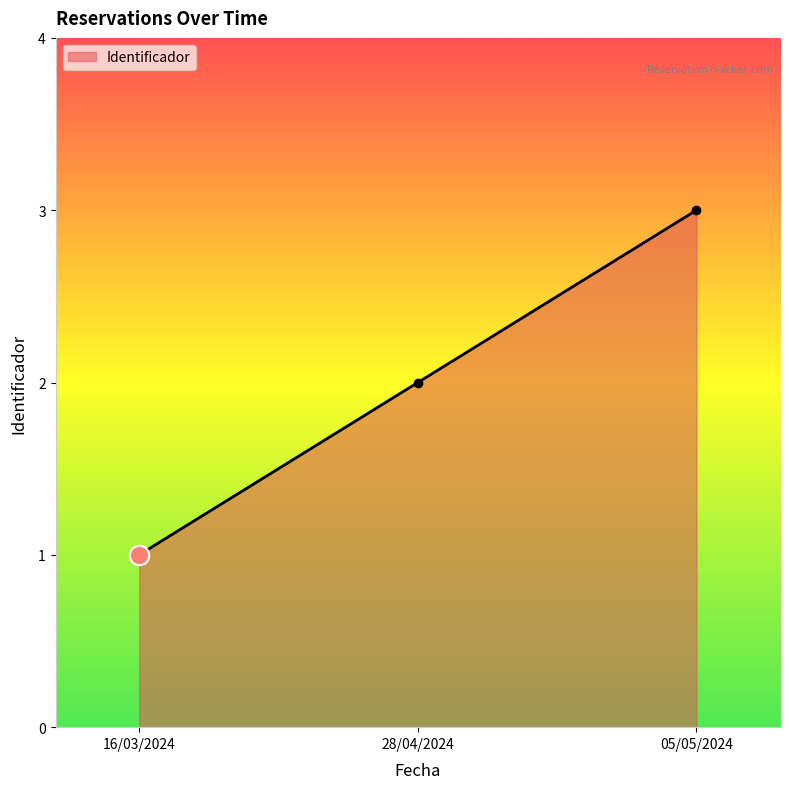

What is the value of the 2nd point from the left?

2